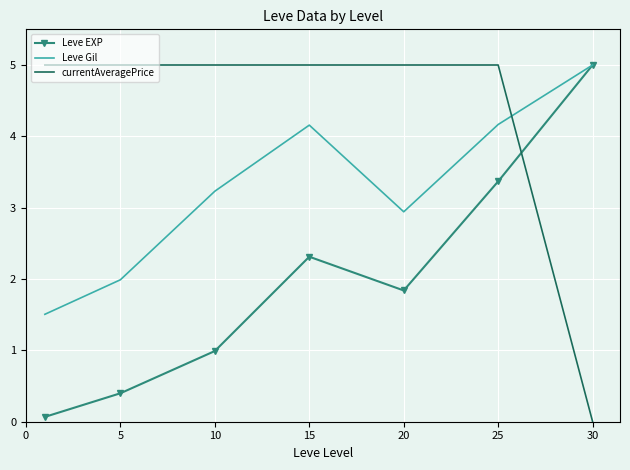

How many intersections are there between currentAveragePrice and Leve Gil?

1